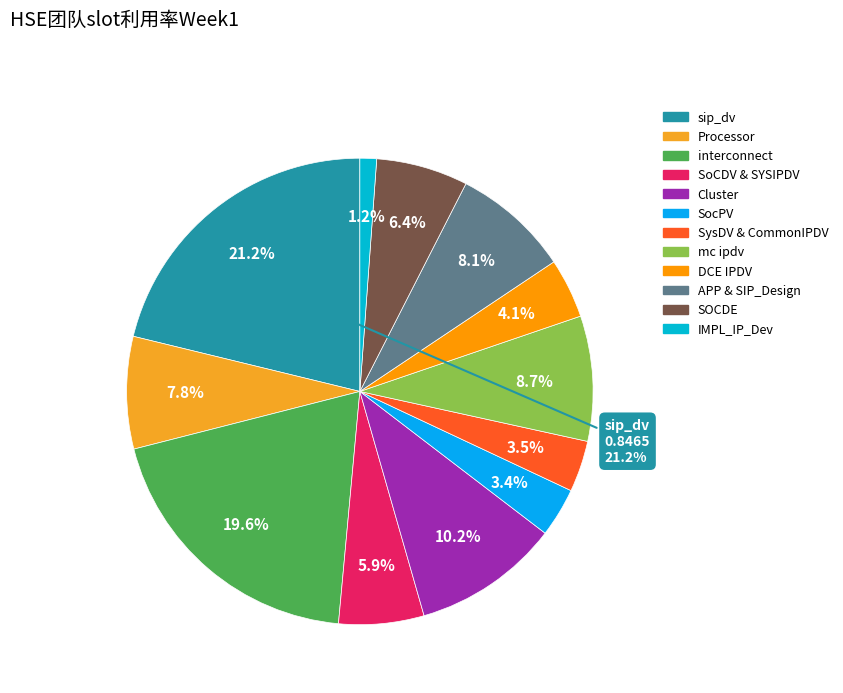

Which category has the smallest portion of the pie?

IMPL_IP_Dev